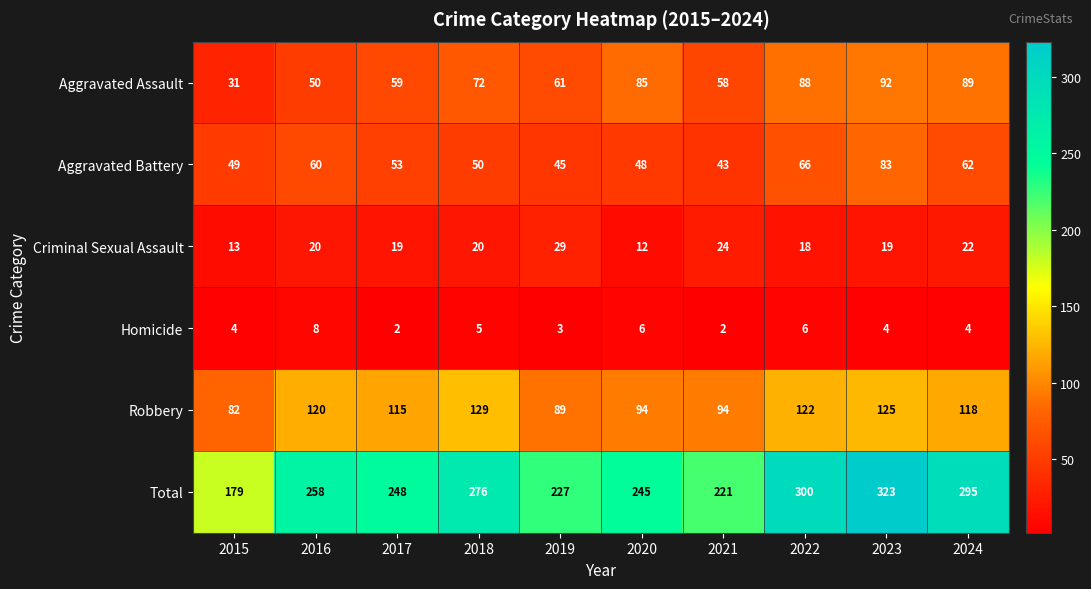

The Criminal Sexual Assault series shows 19 at 2015. True or false?

False